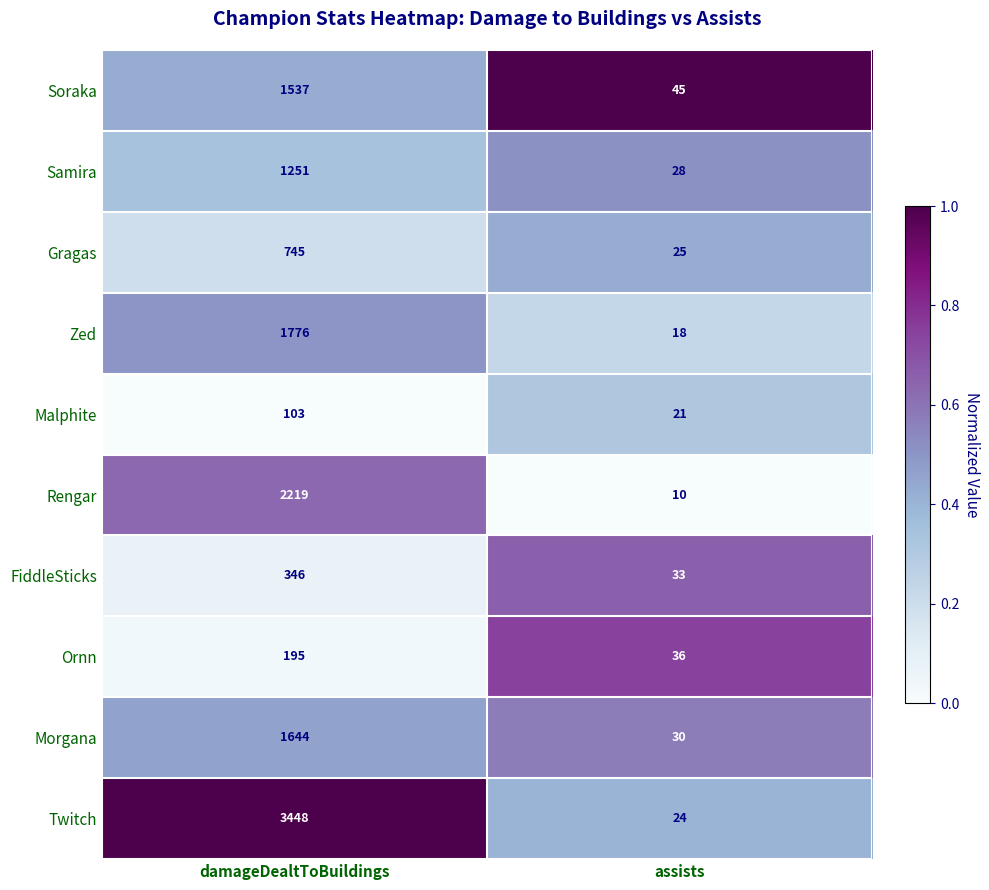

At which label is Samira closest to 639?

assists